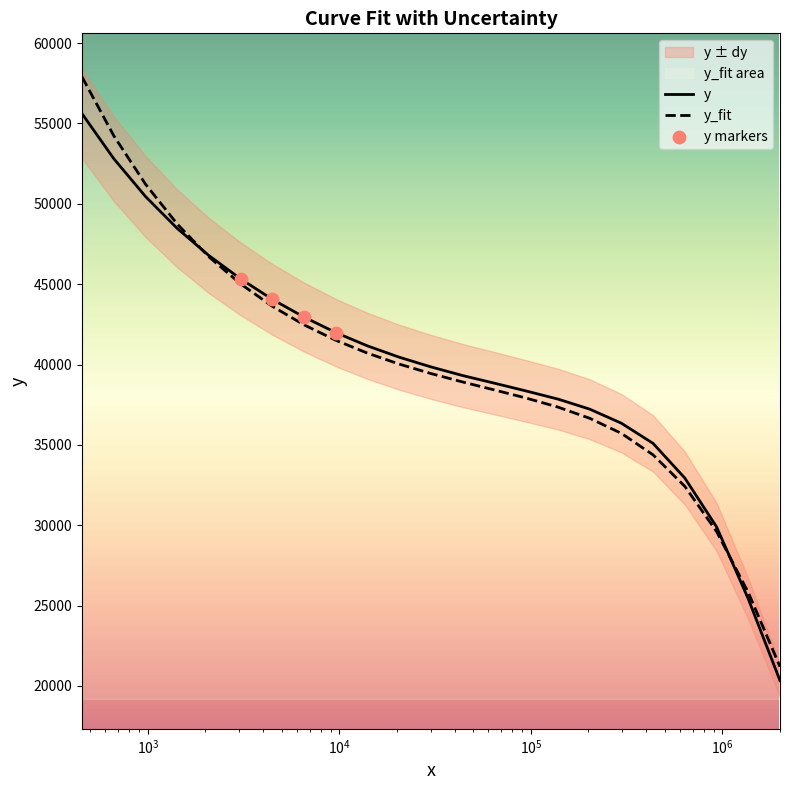

What is the highest value of the y series?

55611.0